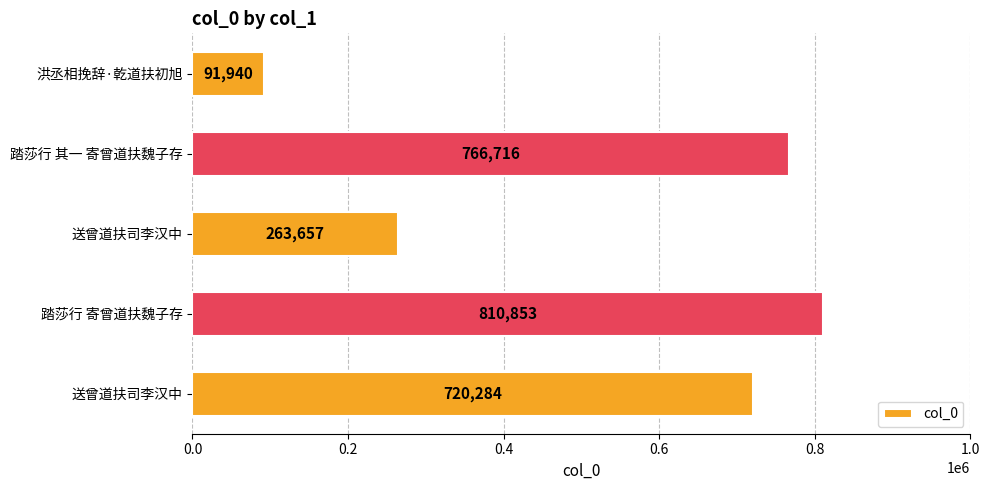

How many categories are shown in the chart?

5